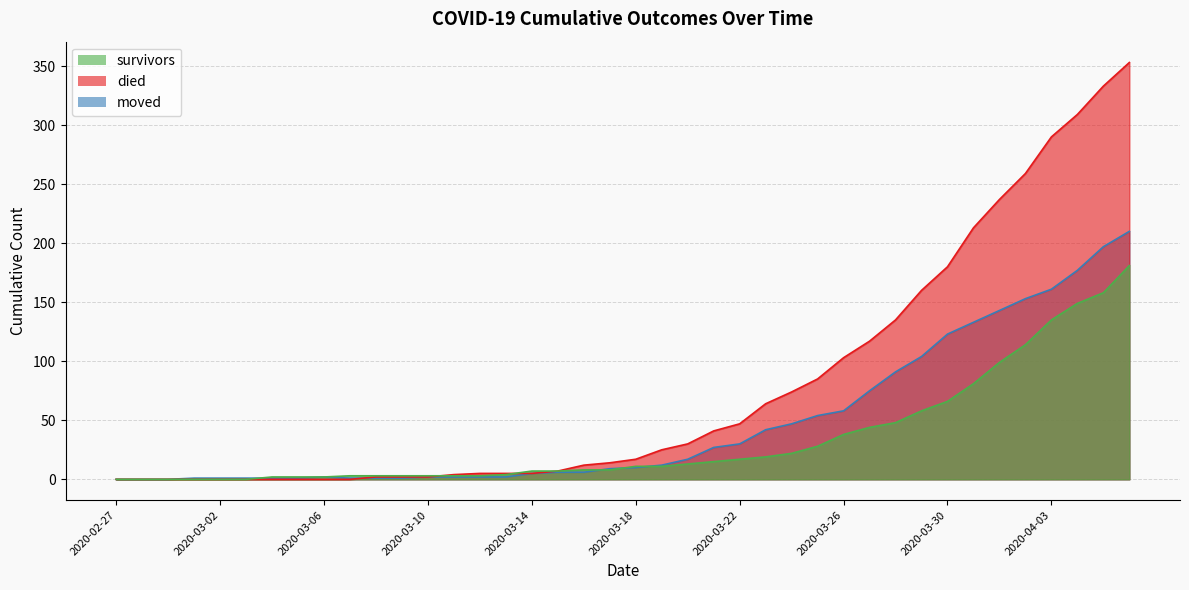

Which category has the lowest value across all series?

2020-02-27